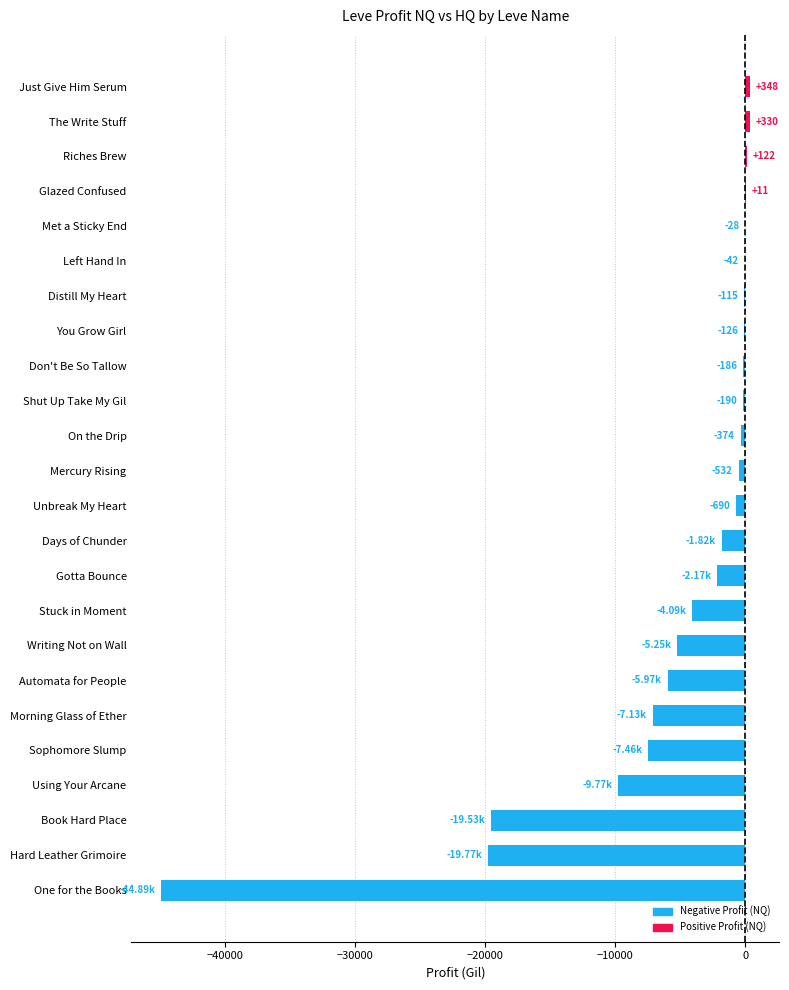

Which label corresponds to the largest value in the chart?

Just Give Him Serum